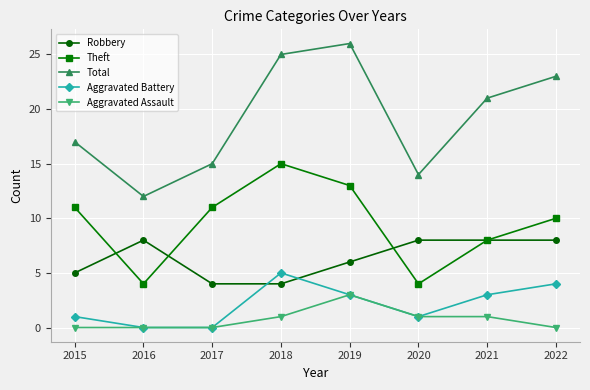

What is the sum of the Total values at 2022 and 2017?

38